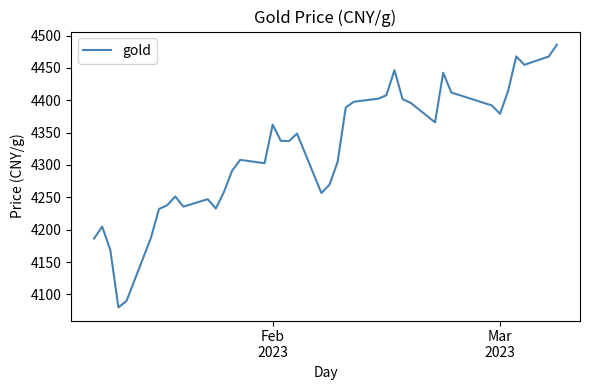

How many interior local valleys (lower than both neighbors) does the data have?

9